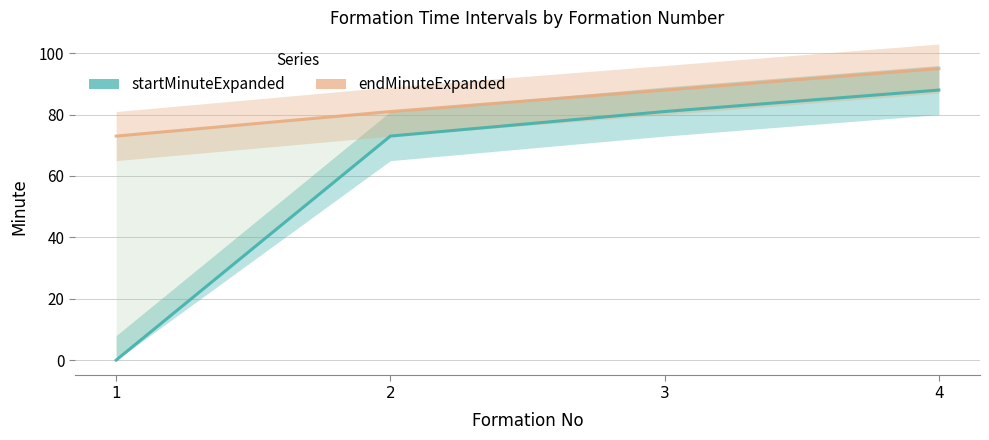

Count the endMinuteExpanded values in the range 81 to 95.

3